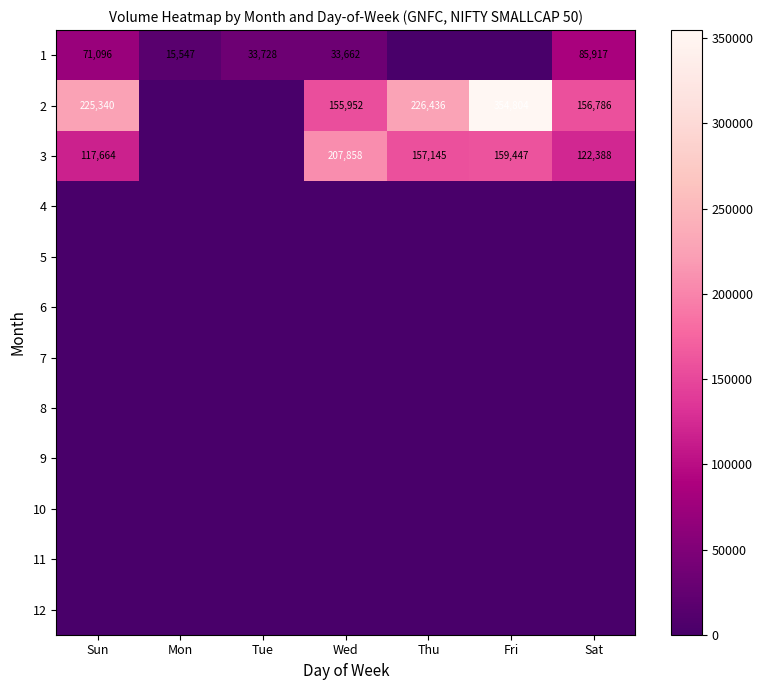

The 3 series shows 207858 at Wed. True or false?

True